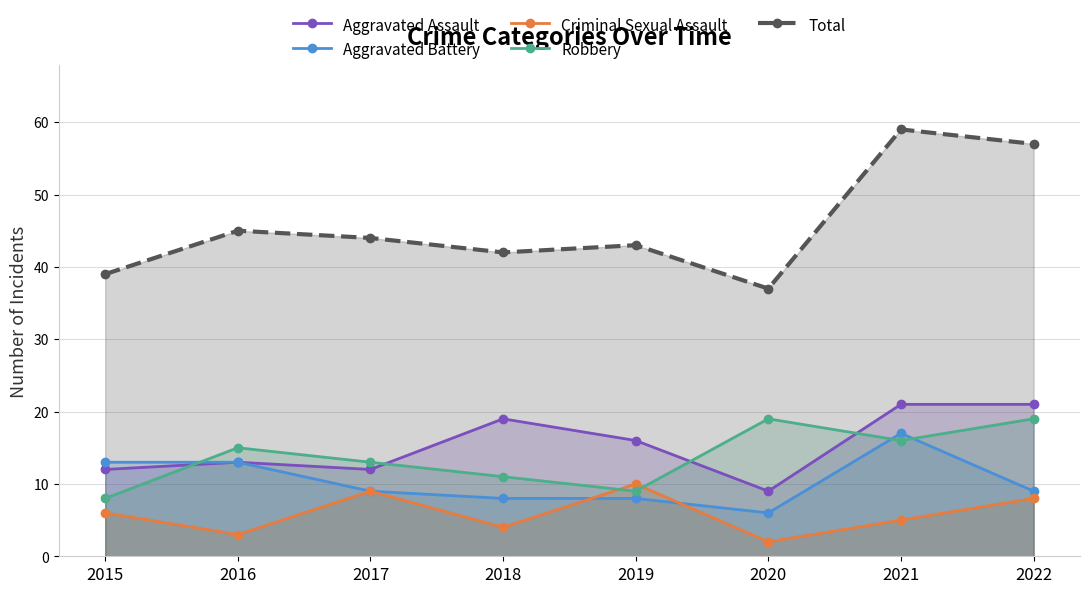

At which category does the chart reach its peak across all series?

2021